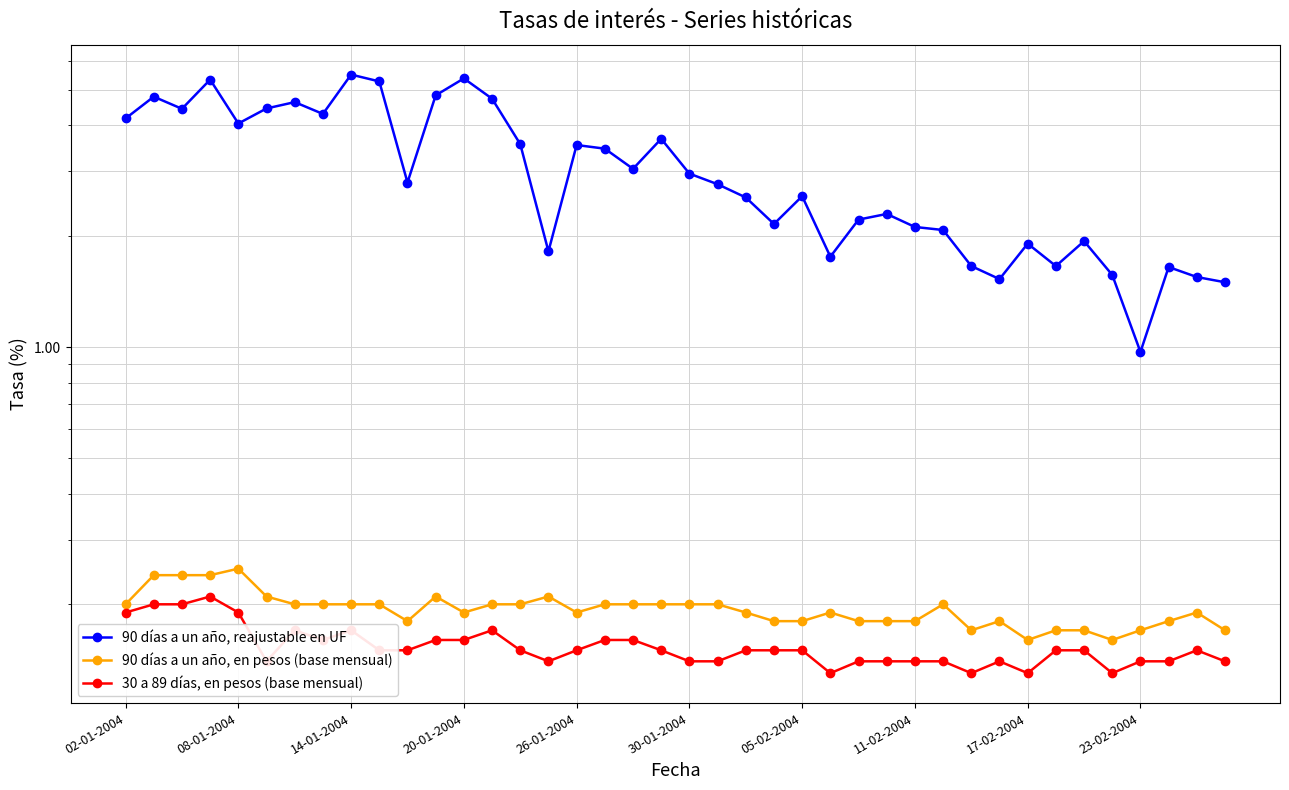

Is the value of 90 días a un año, en pesos (base mensual) at 35 greater than the value of 90 días a un año, reajustable en UF at 12?

No